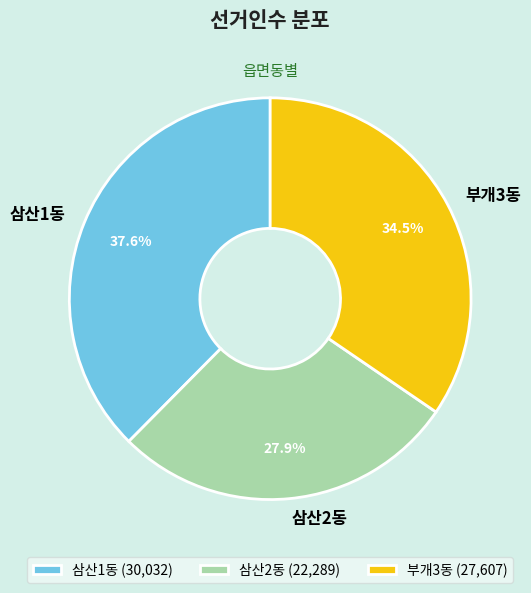

What is the total percentage of 삼산1동 and 부개3동?

72.1%